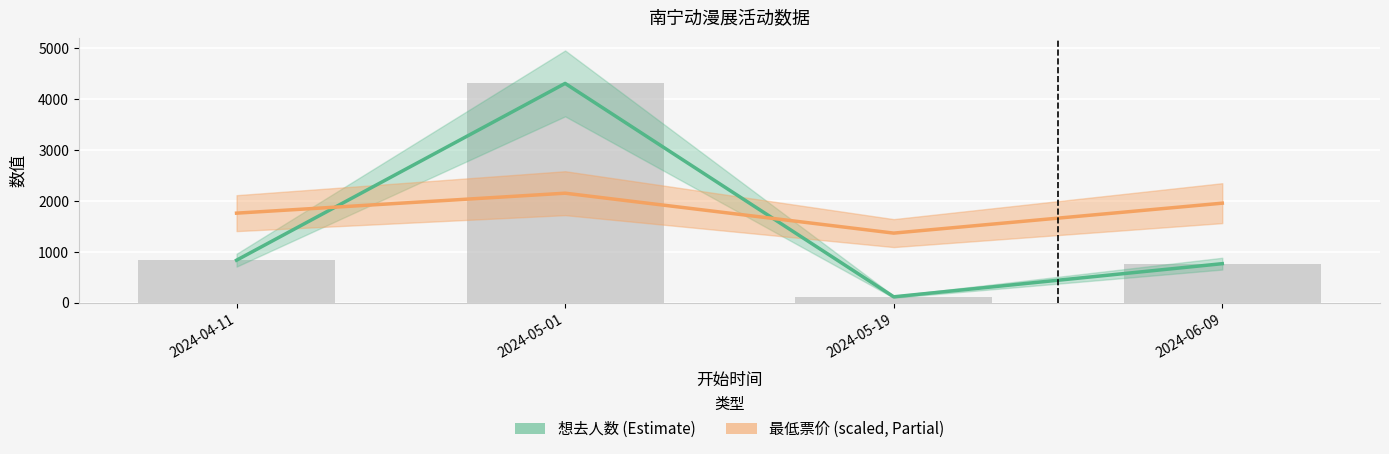

Are the bars grouped side by side (vs. stacked)?

Yes